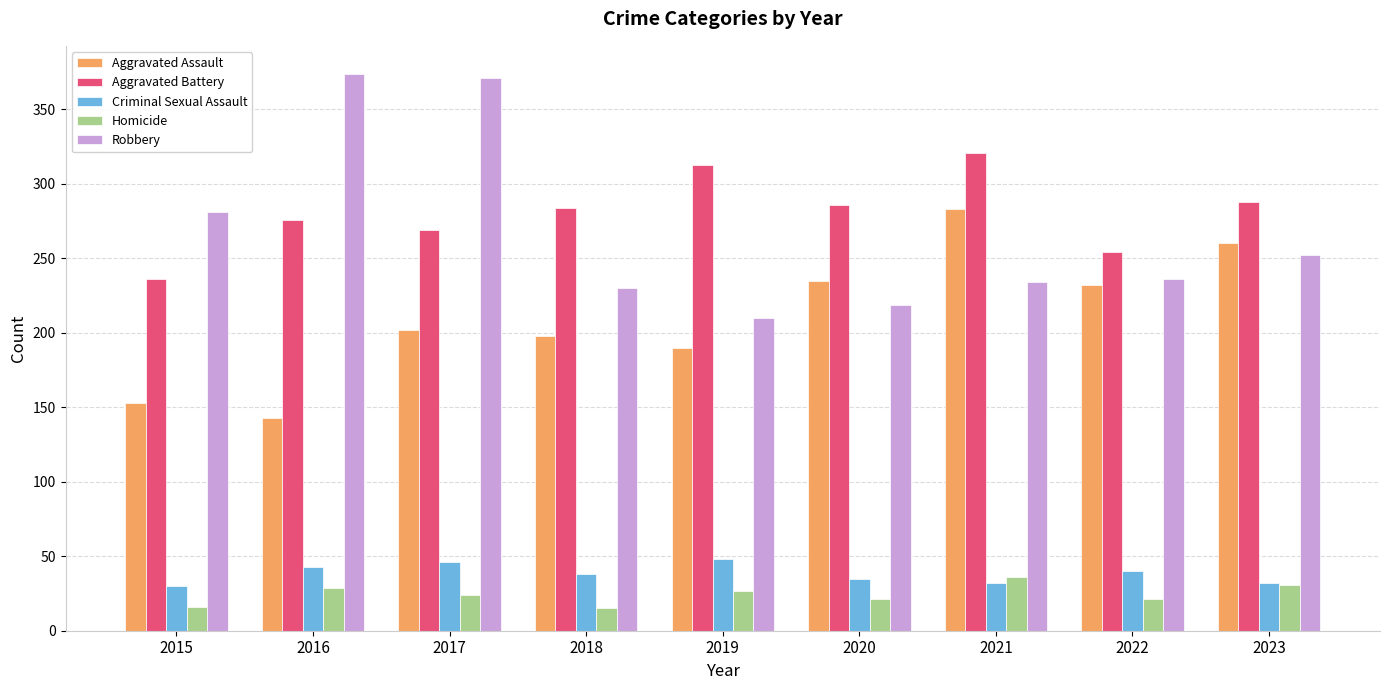

What is the value of the Aggravated Battery bar at the 6th from the left?

286